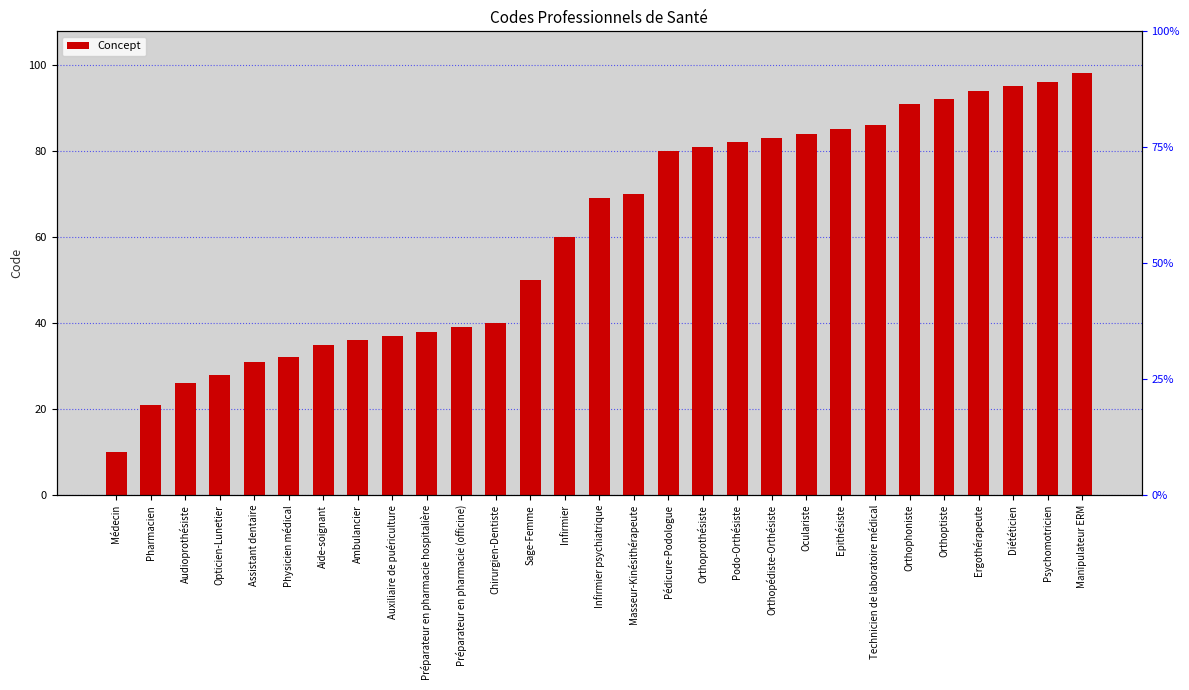

Does the chart contain any negative values?

No